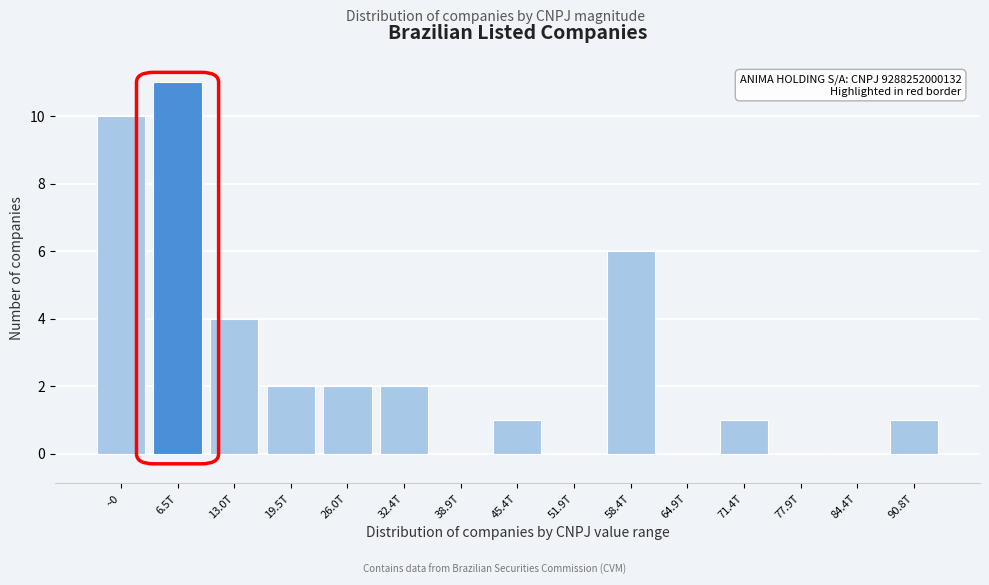

Reading left to right, what are all the values shown in this chart?

~0=10	6.5T=11	13.0T=4	19.5T=2	26.0T=2	32.4T=2	38.9T=0	45.4T=1	51.9T=0	58.4T=6	64.9T=0	71.4T=1	77.9T=0	84.4T=0	90.8T=1